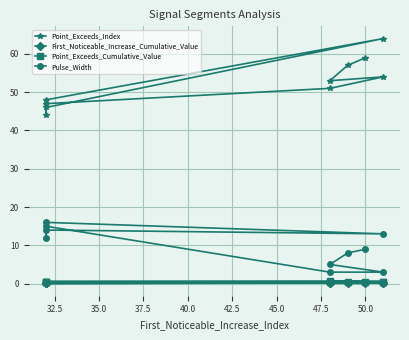

Rank the series by their maximum value, from highest to lowest.

Point_Exceeds_Index, Pulse_Width, Point_Exceeds_Cumulative_Value, First_Noticeable_Increase_Cumulative_Value